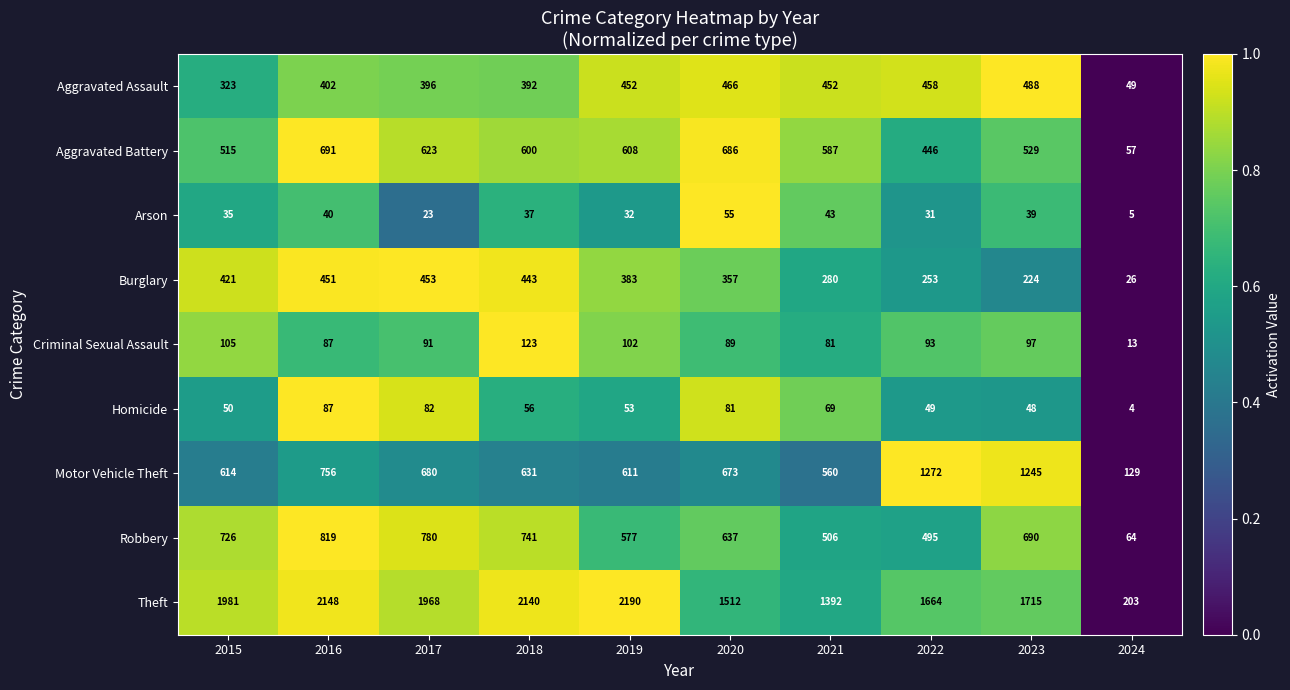

Count the number of data series in this chart.

9